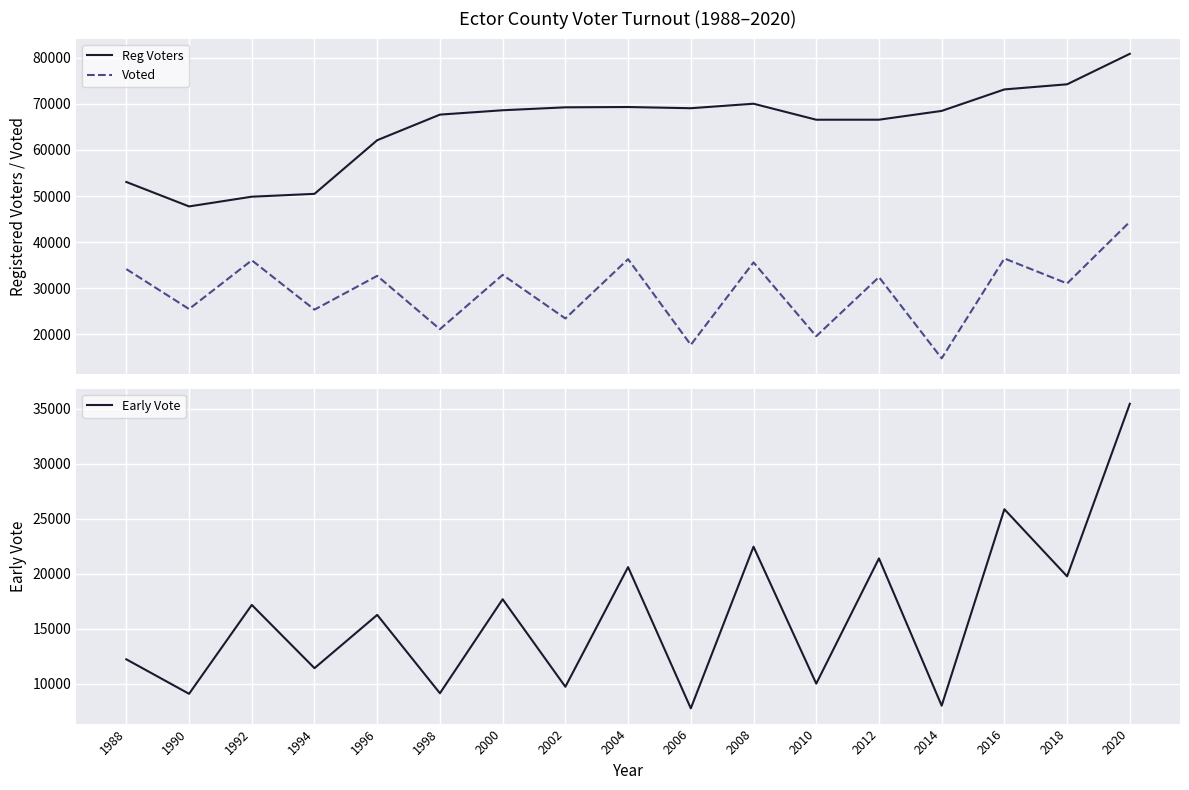

What is the difference between the maximum and second lowest values in the Voted series?

26697